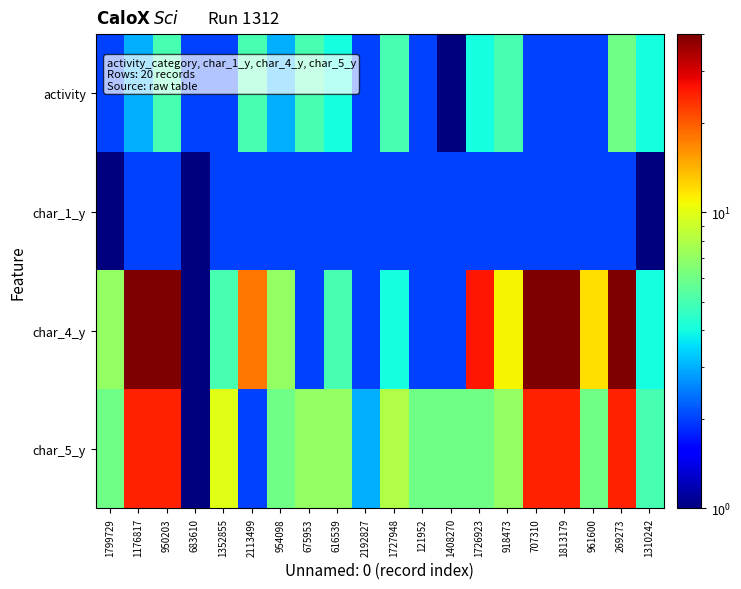

Which series has the largest range (max minus min)?

char_4_y